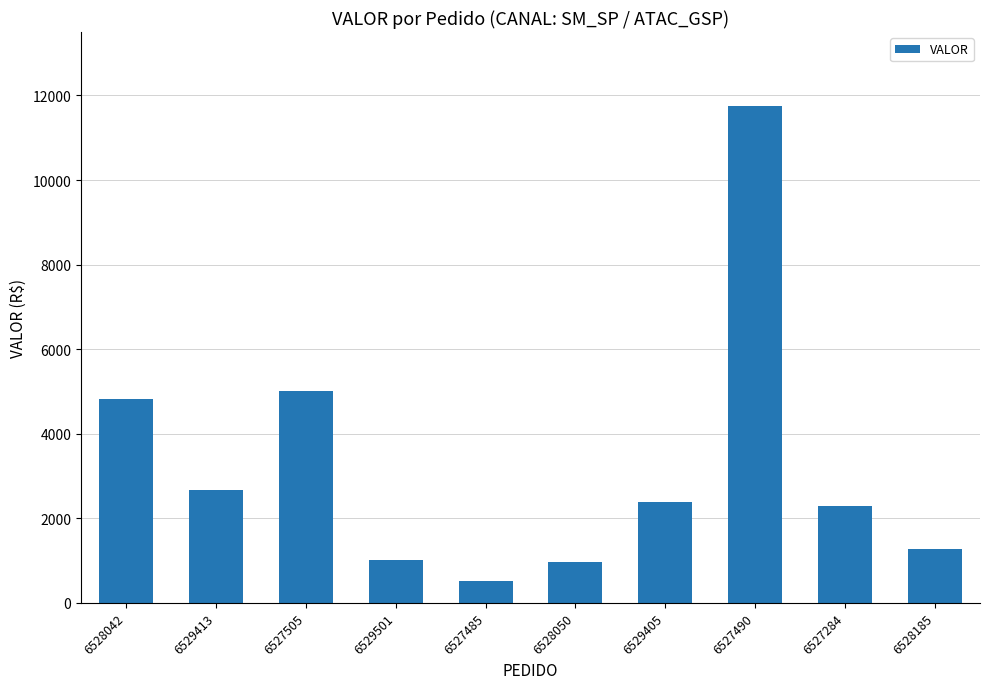

Which category has the lowest value across all series?

6527485